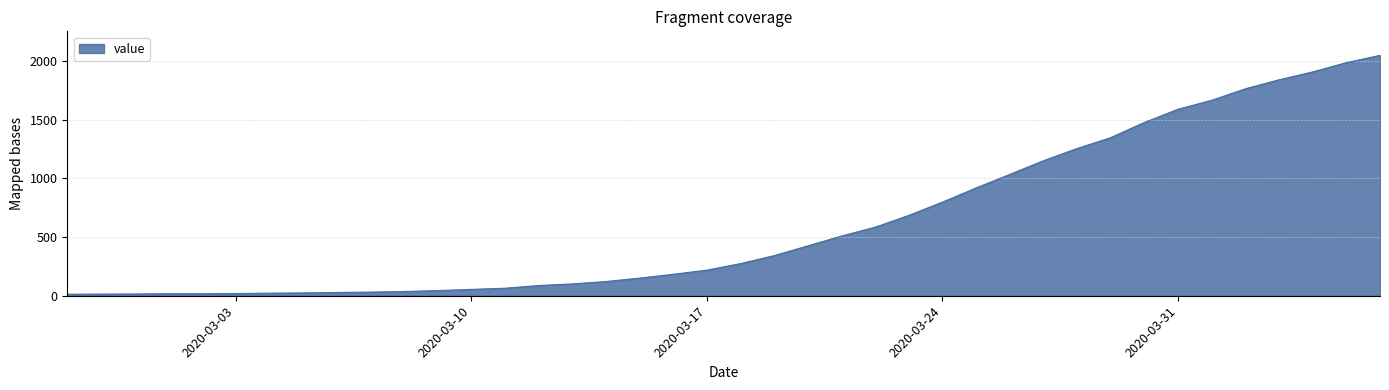

What is the greatest value displayed?

2049